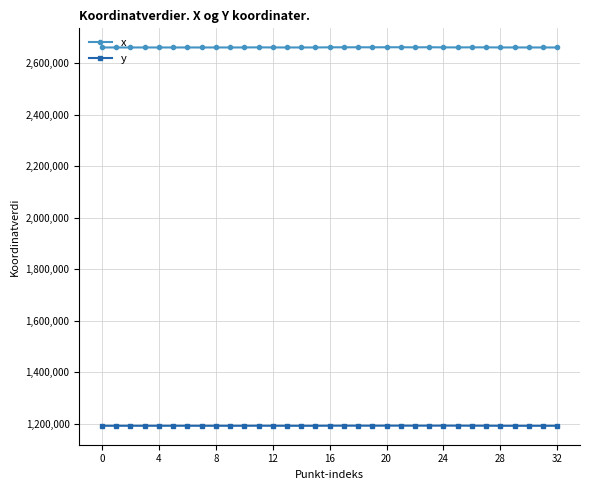

Does the chart have visible grid lines?

Yes